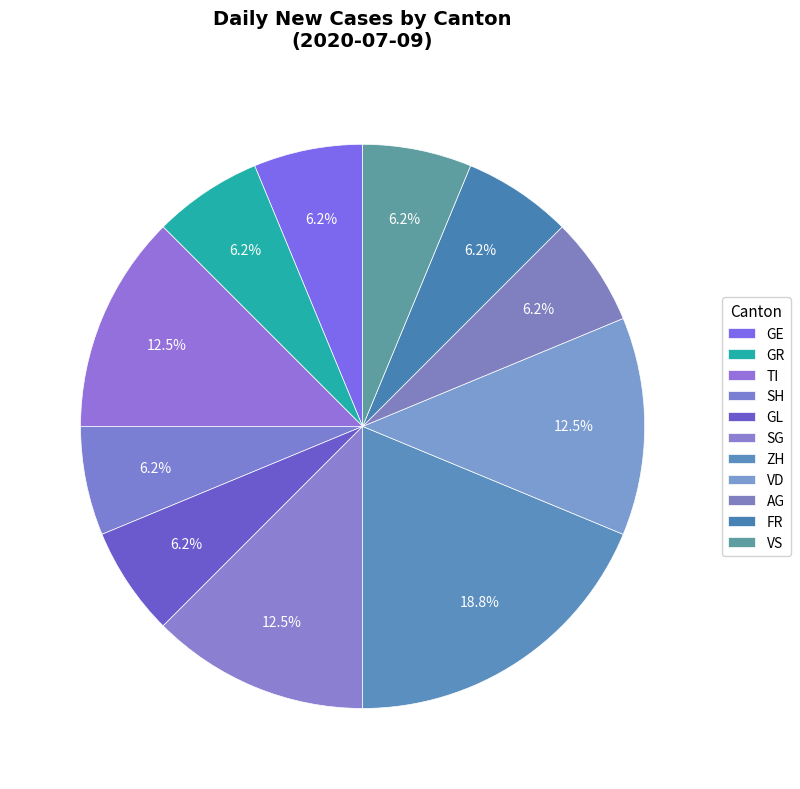

Count the number of slices in the pie.

11